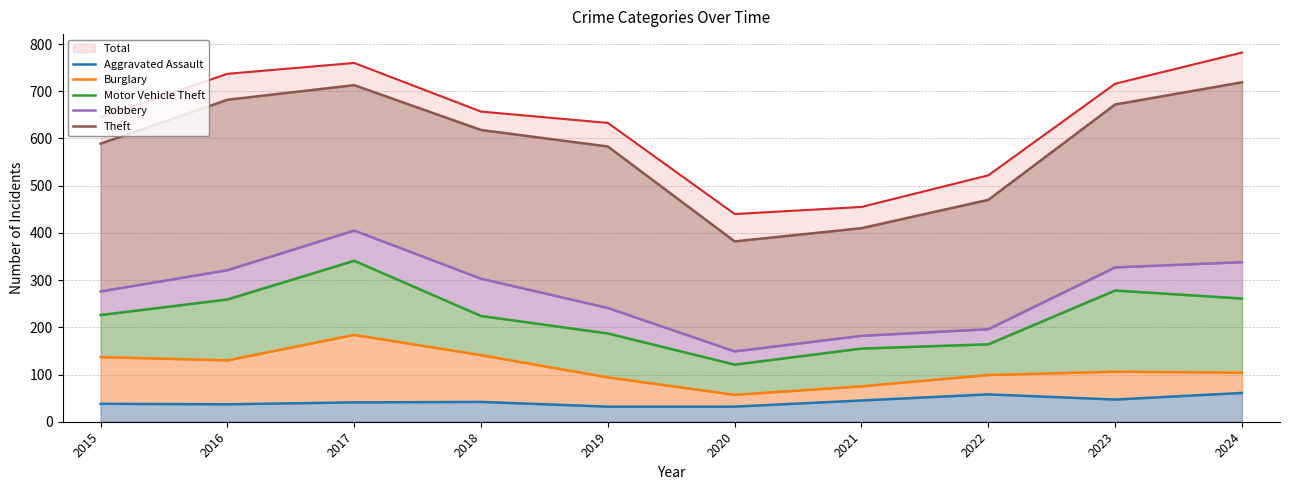

What is the value of the Motor Vehicle Theft point at the 2nd from the left?

259